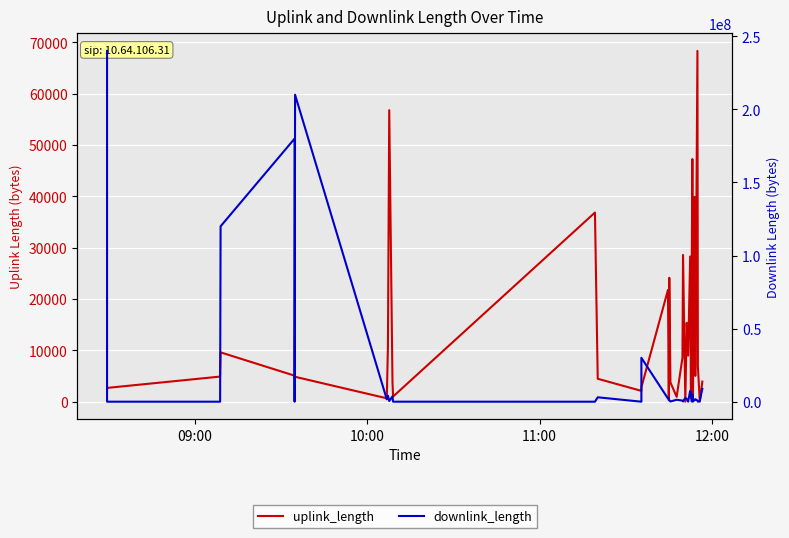

True or false: downlink_length has a value of 57679620 at 09:00.

False